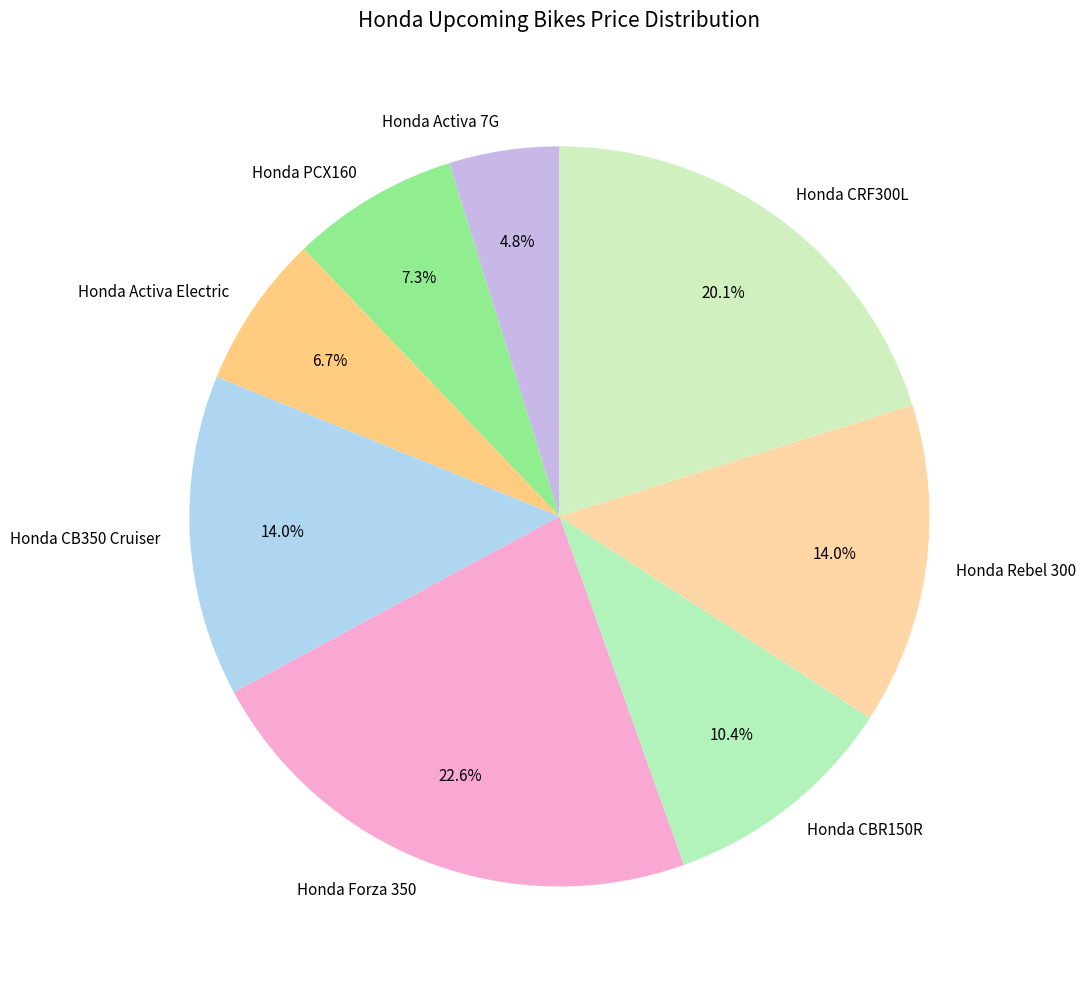

What percentage is the Honda PCX160 slice, to the nearest percent?

7%